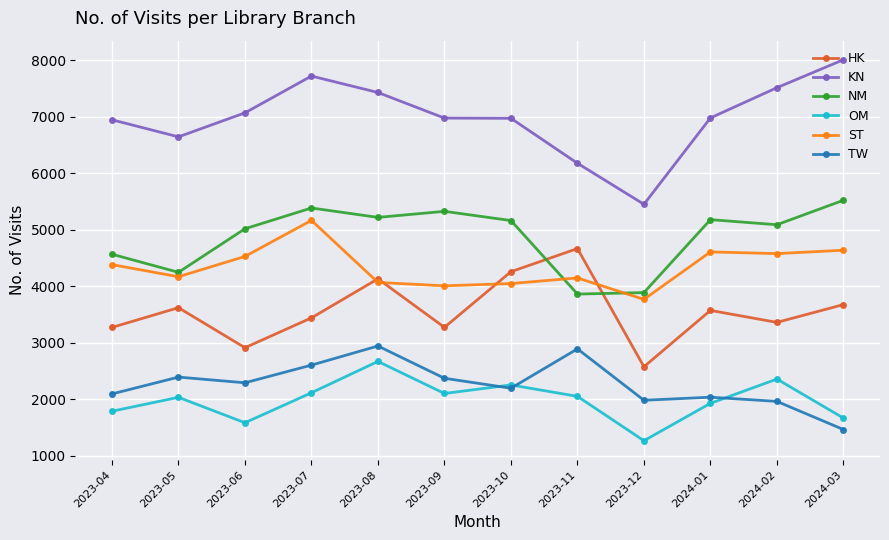

What is the sum of all ST values?

52134